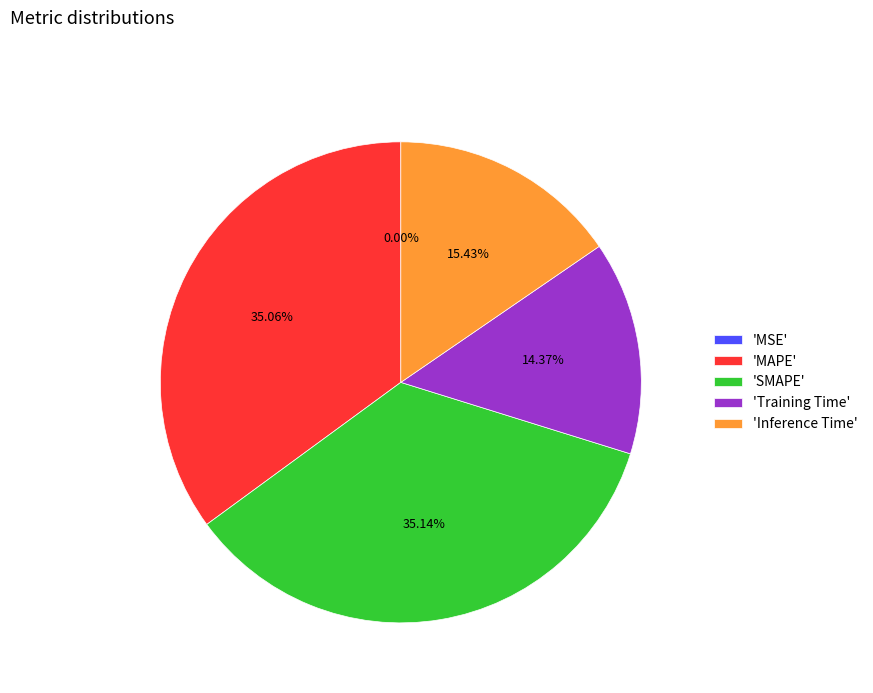

Combined, do 'Inference Time' and 'SMAPE' account for over 50%?

Yes